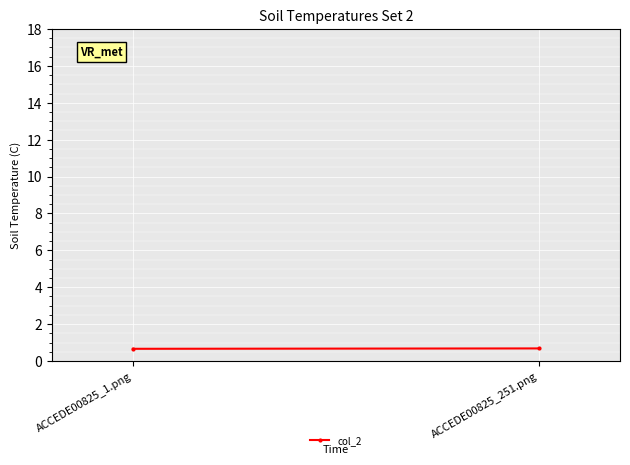

How many values are between 0 and 1?

2